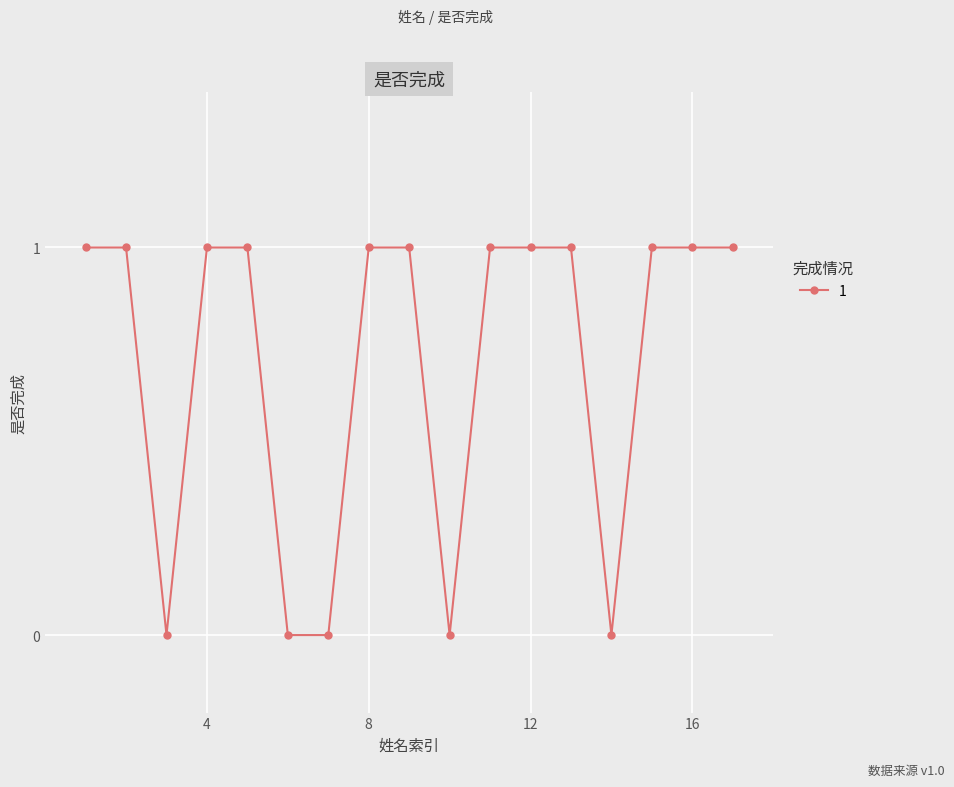

Reading left to right, list all the values displayed in this chart.

1	1	0	1	1	0	0	1	1	0	1	1	1	0	1	1	1